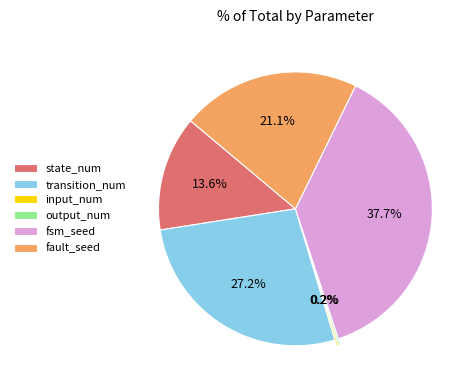

What is the largest slice in the pie chart?

fsm_seed